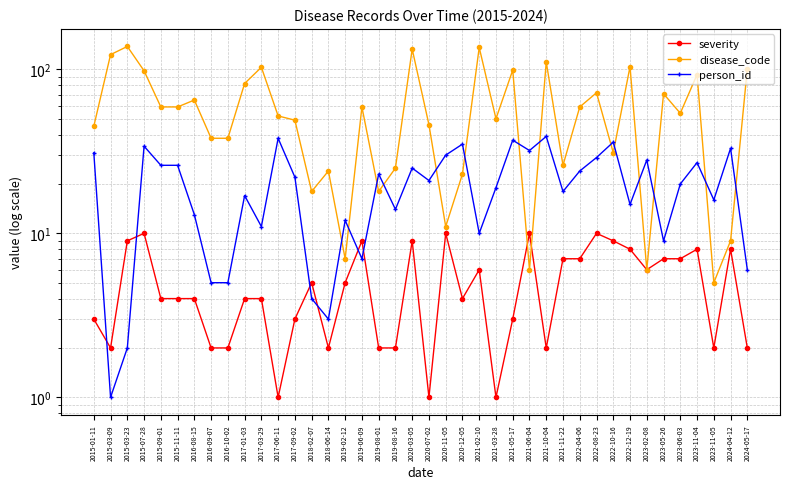

After their last crossing, which series has the higher values: severity or person_id?

person_id